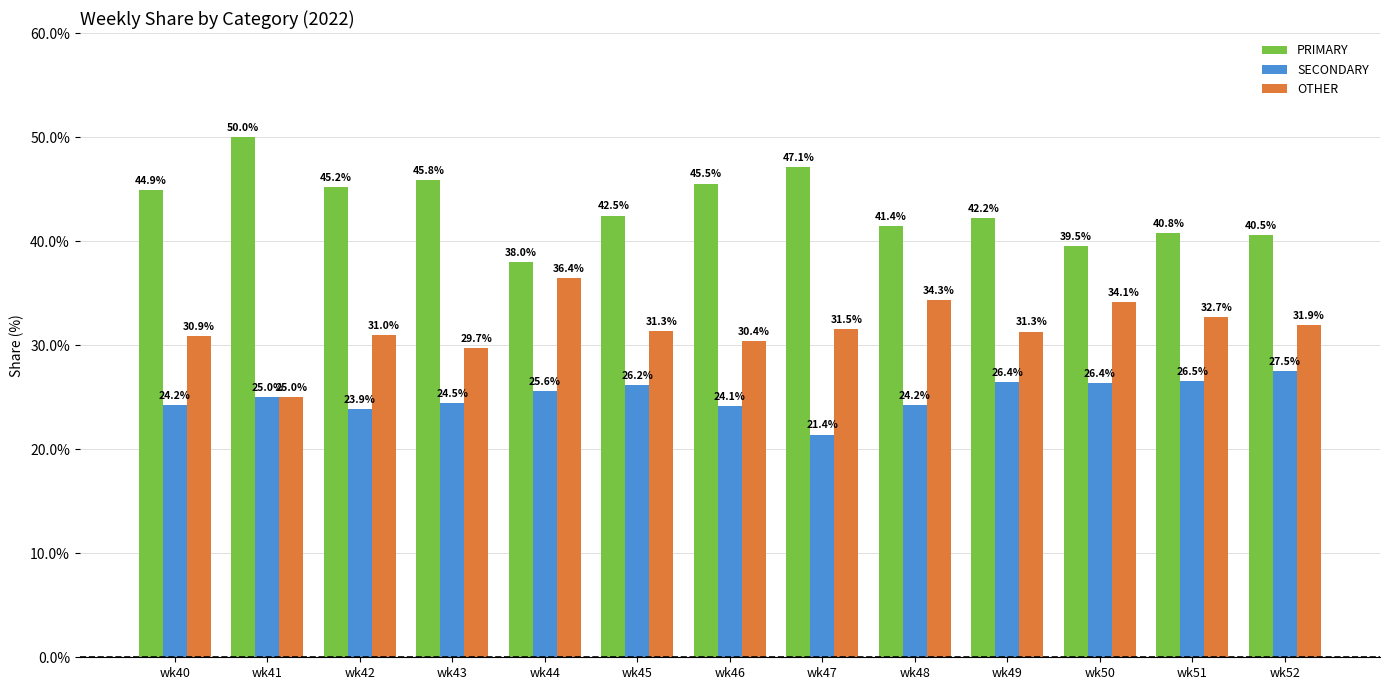

Count the number of data series in this chart.

3